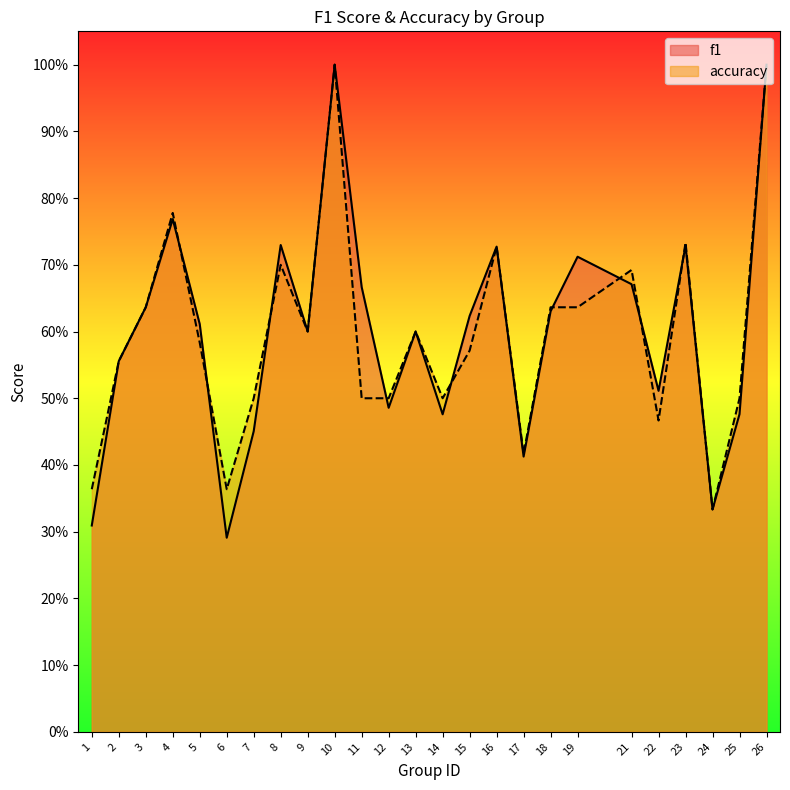

Is it true that f1 equals 0.5 at 6?

False